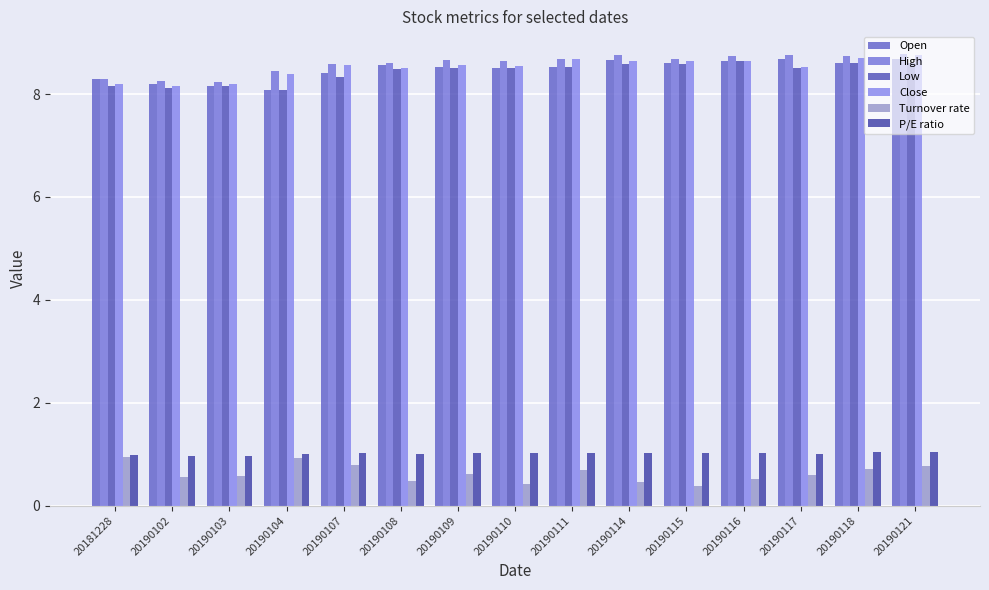

How many bars are there in total?

90